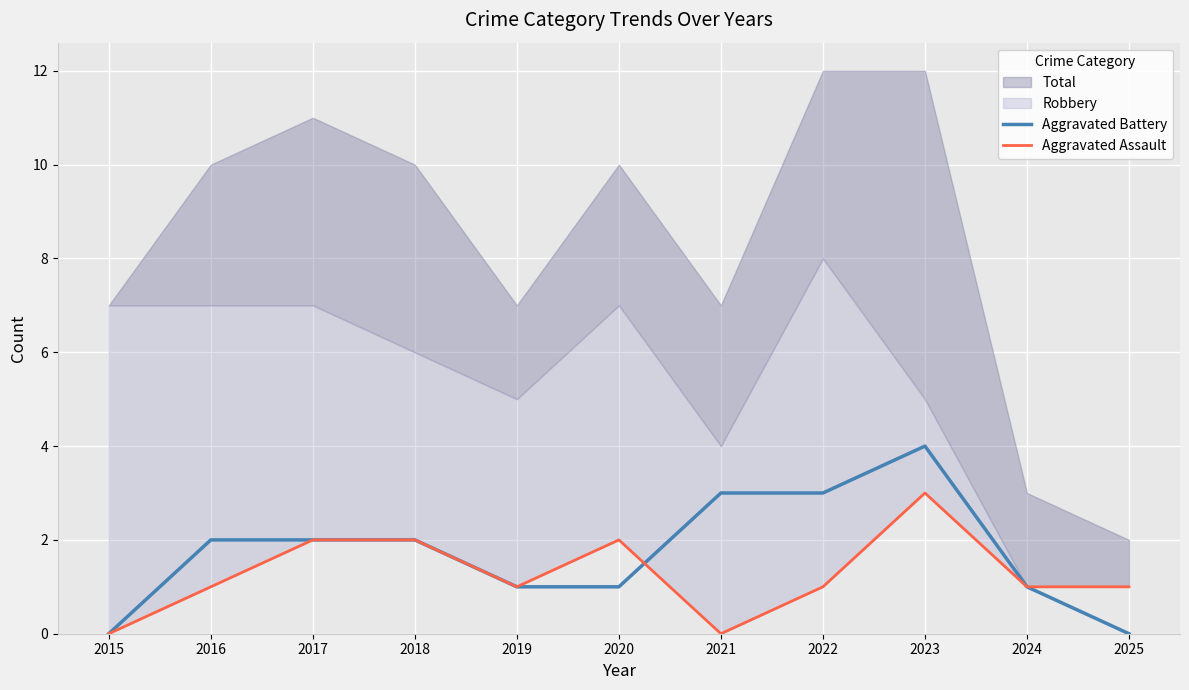

What is the sum of the Aggravated Assault values at 2020 and 2019?

3